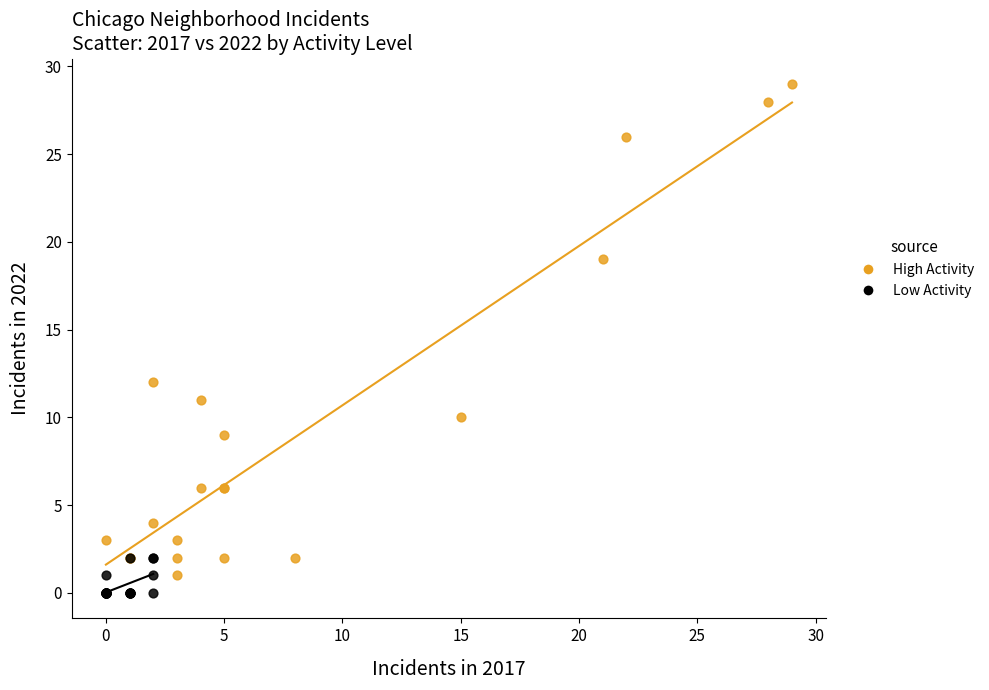

Which series has the widest spread of Y values?

High Activity